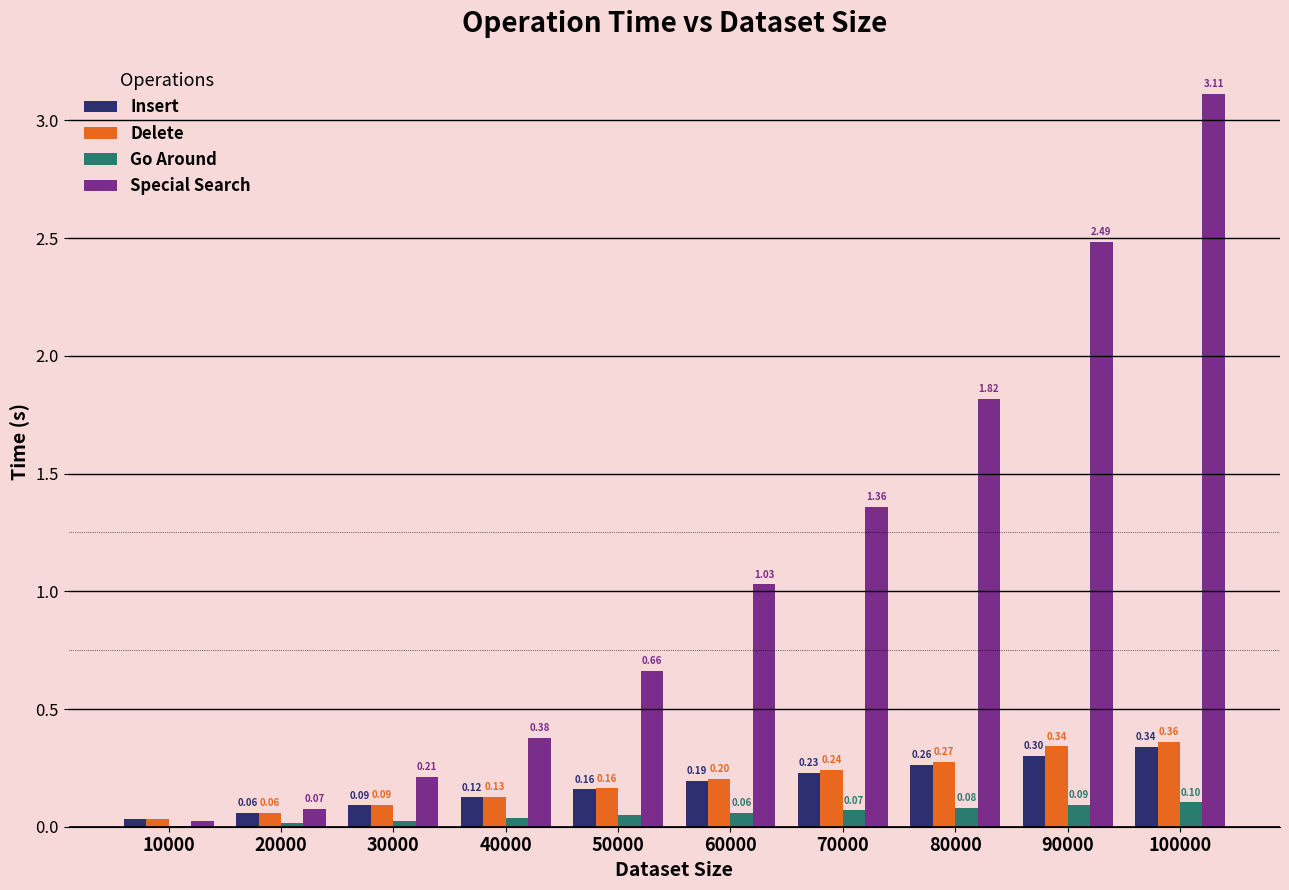

At which category is the sum across all series the highest?

100000